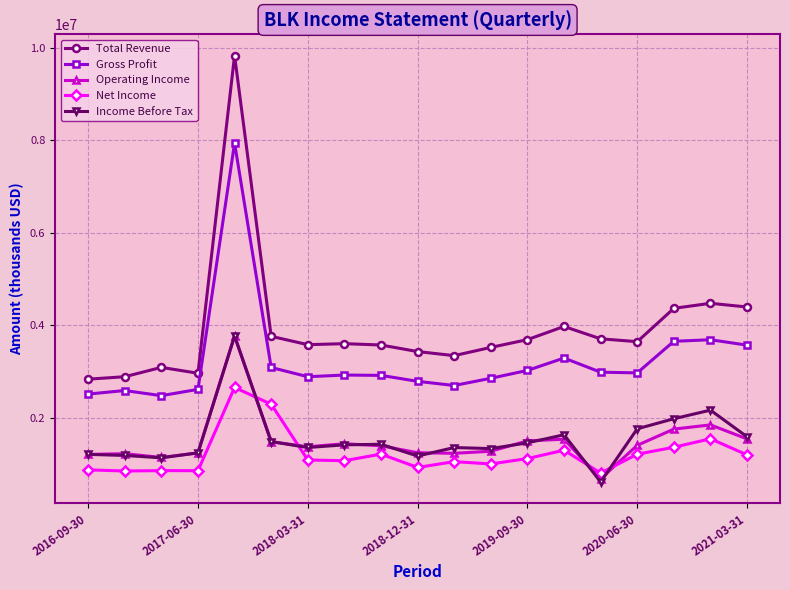

True or false: Gross Profit and Net Income intersect in this chart.

False